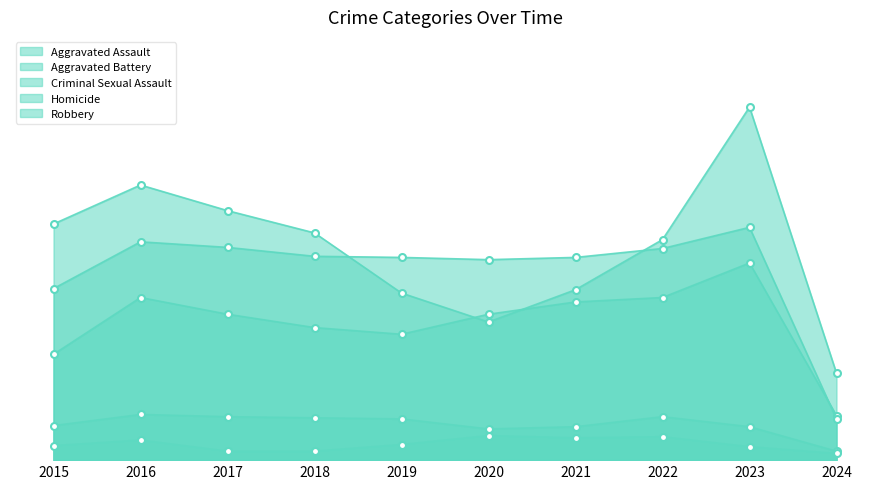

What are all the series names shown in the legend?

Aggravated Assault, Aggravated Battery, Criminal Sexual Assault, Homicide, Robbery